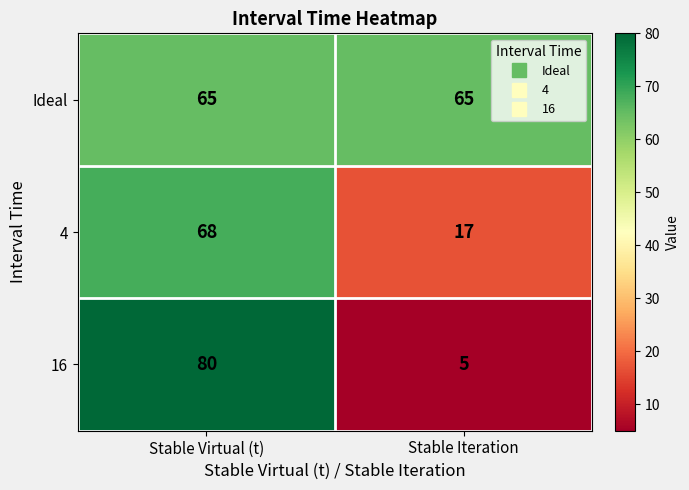

True or false: Ideal has a value of 65 at Stable Iteration.

True